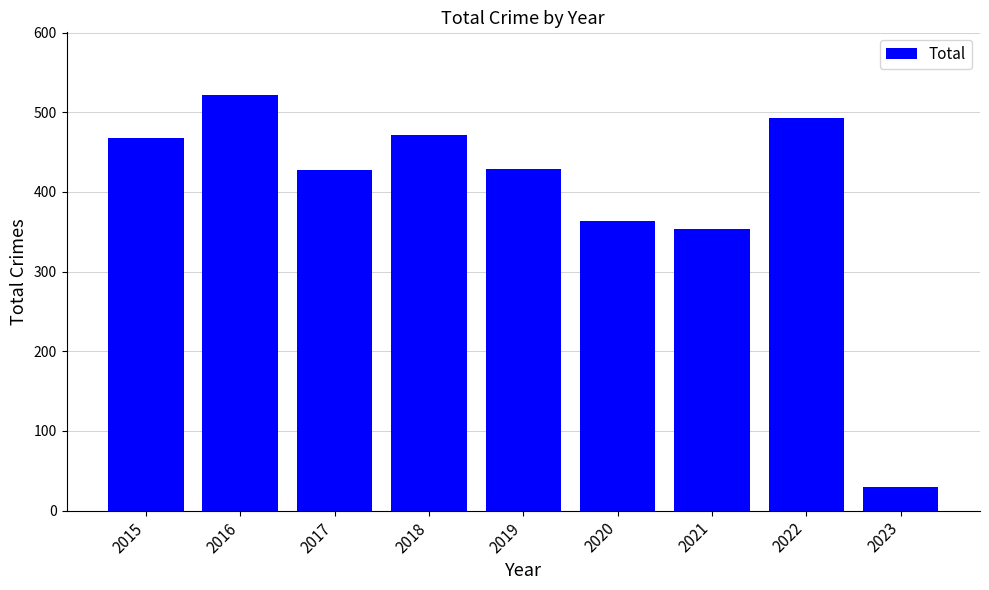

What is the value of the 4th bar from the left?

472